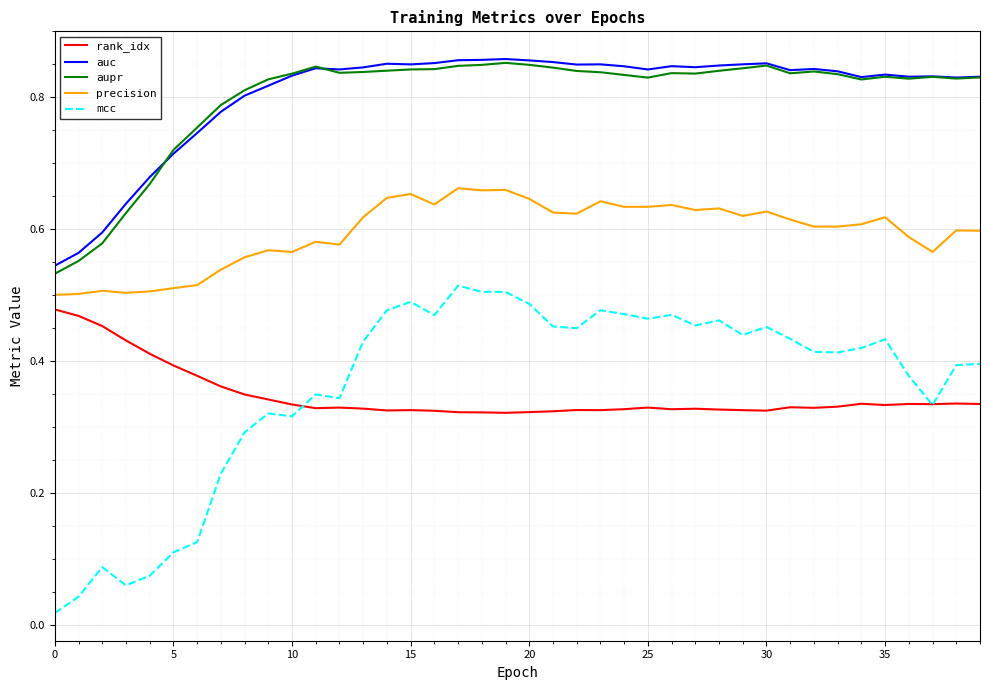

True or false: aupr and precision cross at least once.

False